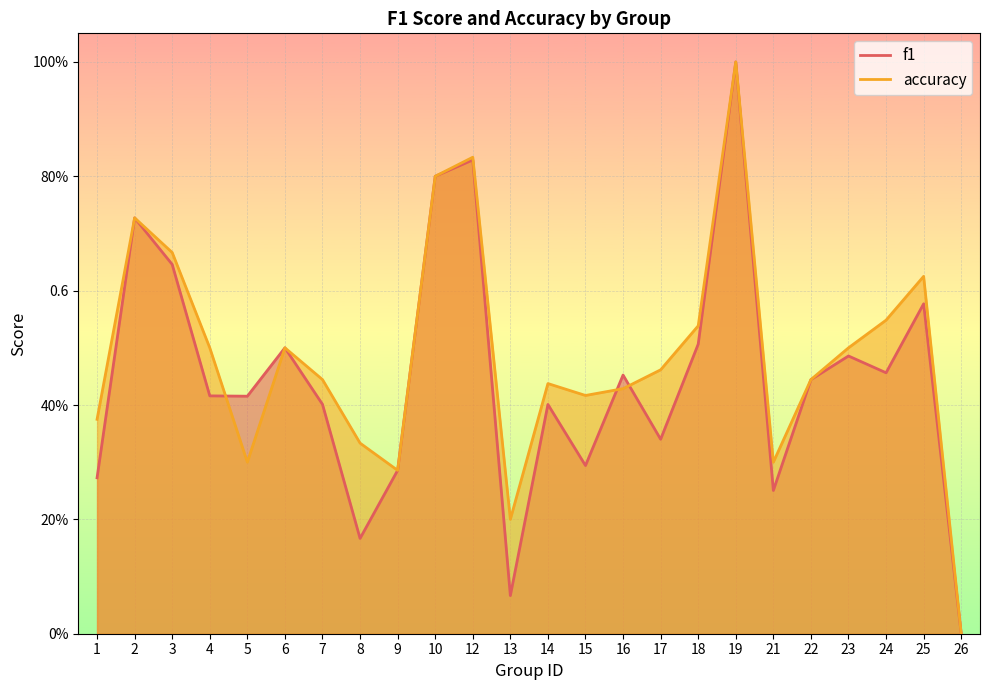

In accuracy, how many points are higher than both neighbors (excluding endpoints)?

6